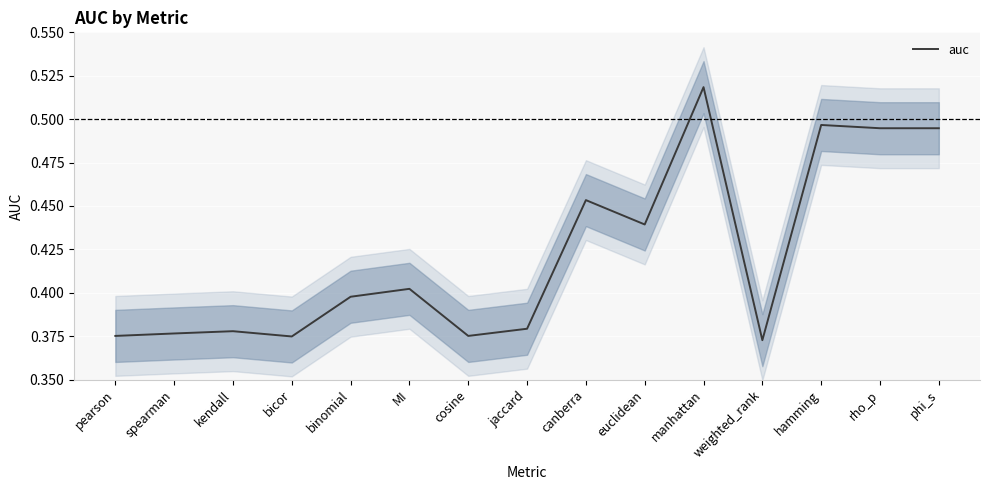

True or false: the data shows 0.2 at euclidean.

False